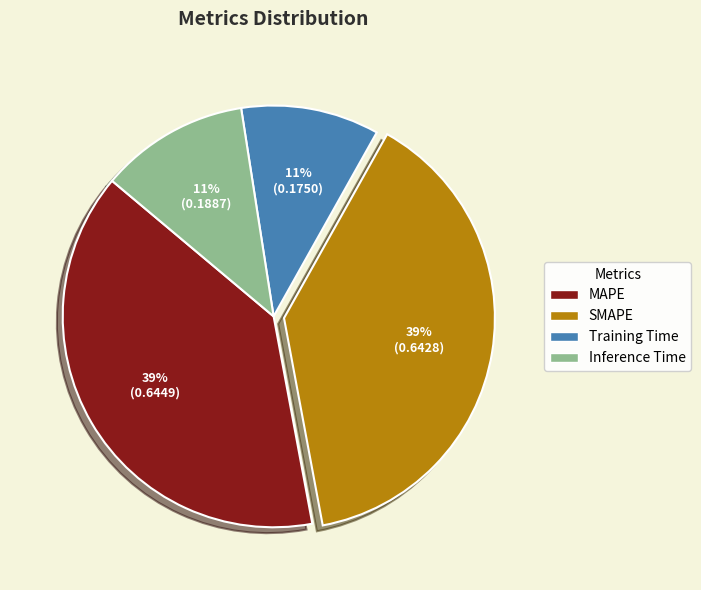

To the nearest percent, what portion does Inference Time represent?

11%